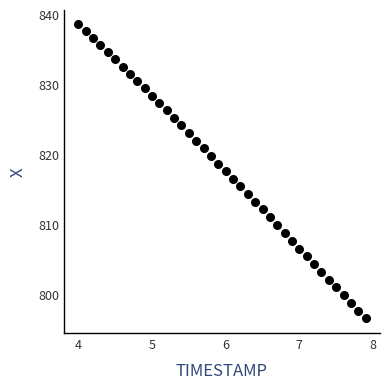

What is the range of Y values (max minus min)?

42.0